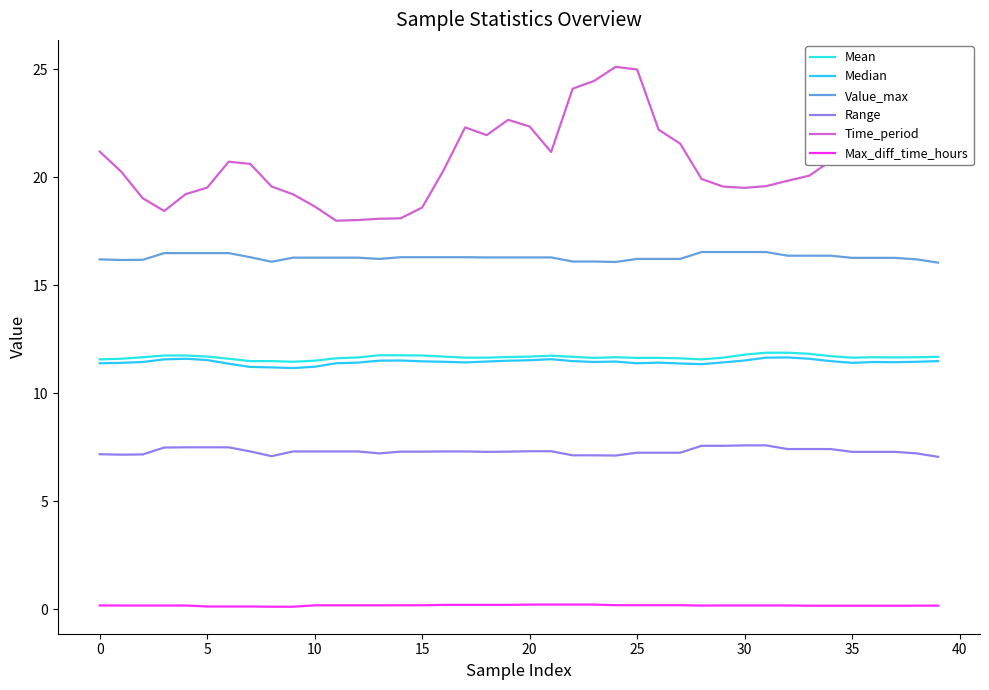

What is the greatest value displayed?

25.1